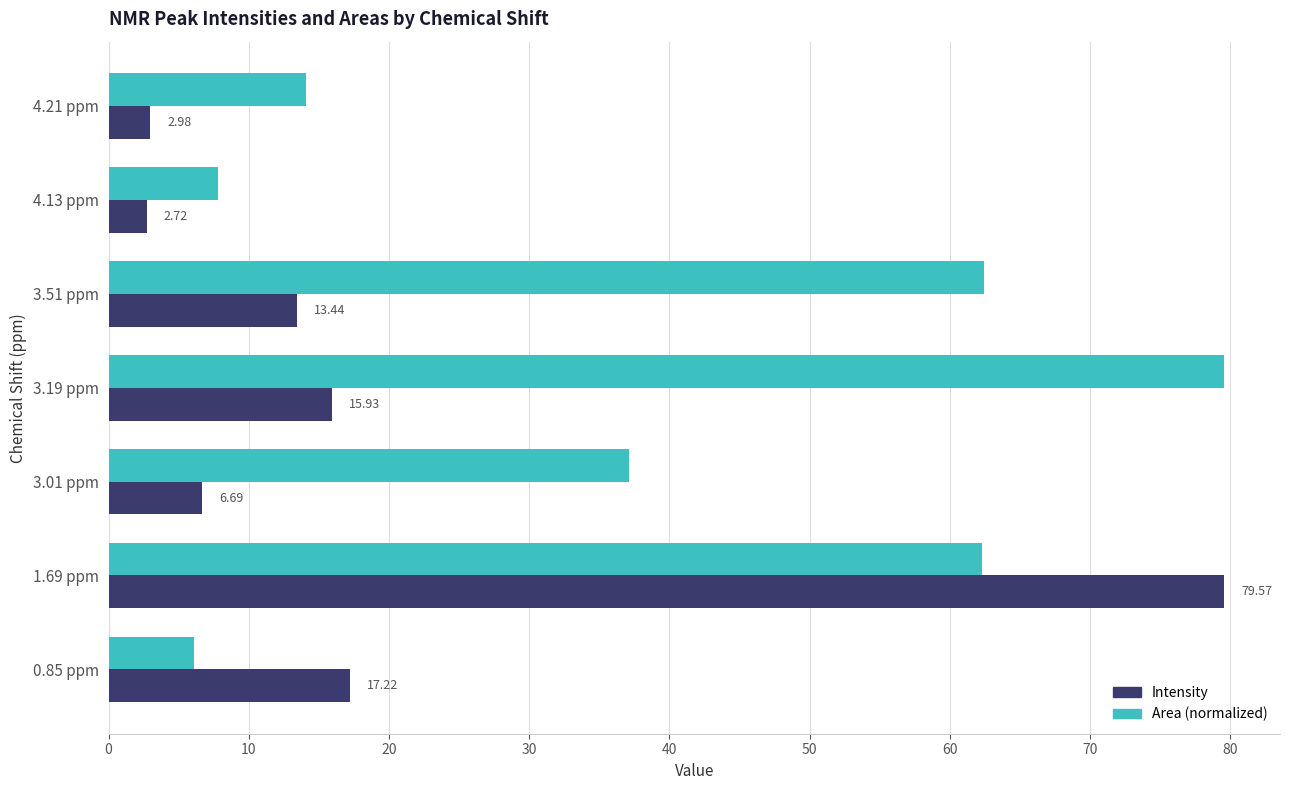

At which category is the sum across all series the highest?

1.69 ppm